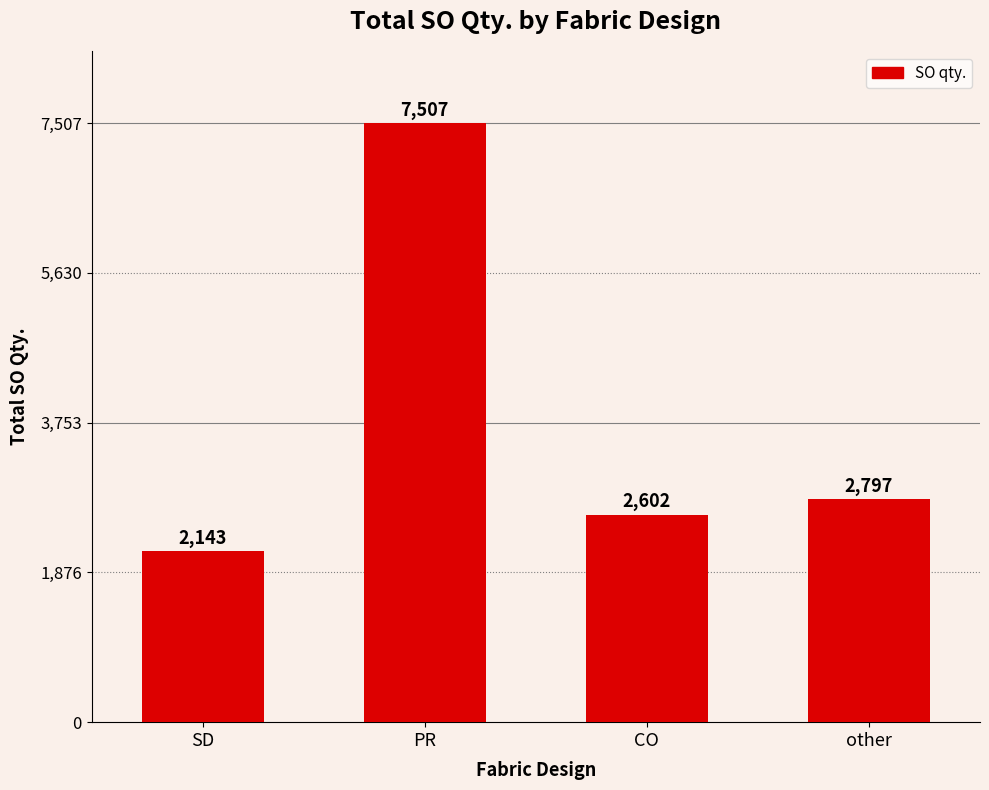

Between CO and PR, which is larger?

PR